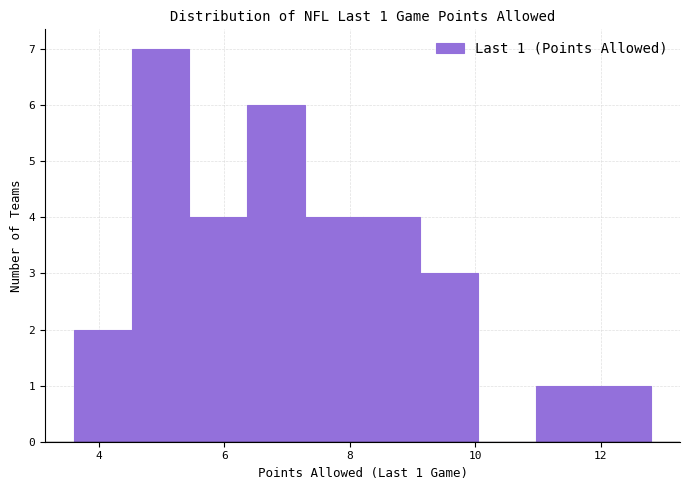

Which range on the x-axis has the tallest bar?

4.52 to 5.44